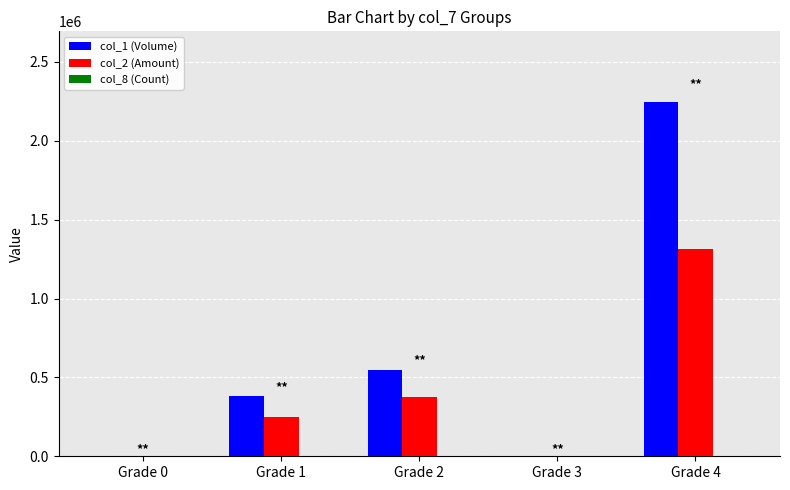

At which category is the sum across all series the highest?

Grade 4